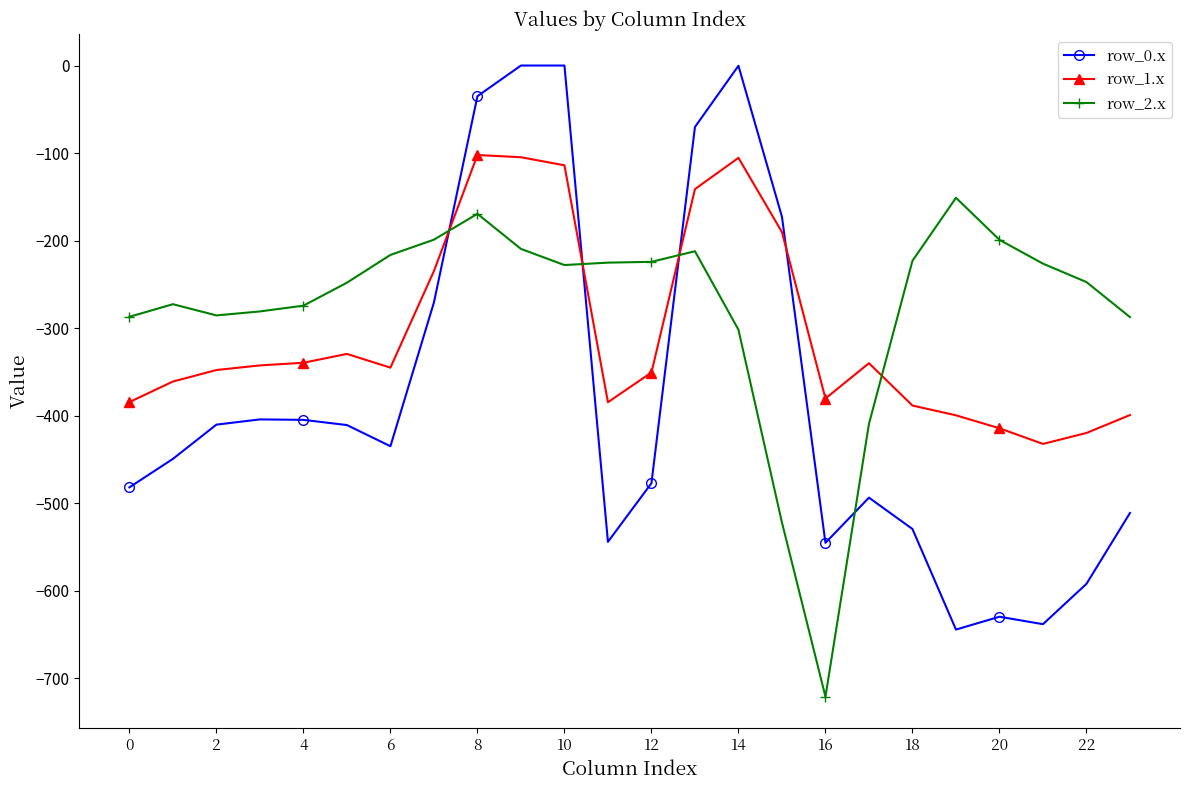

What is the sum of all row_2.x values?

-6622.6